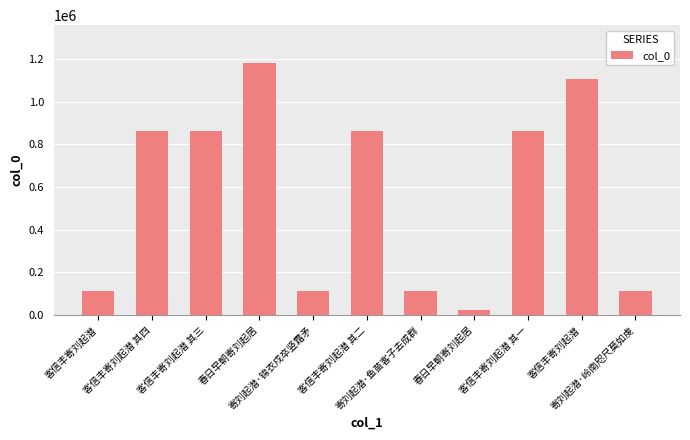

How many categories are shown in the chart?

11